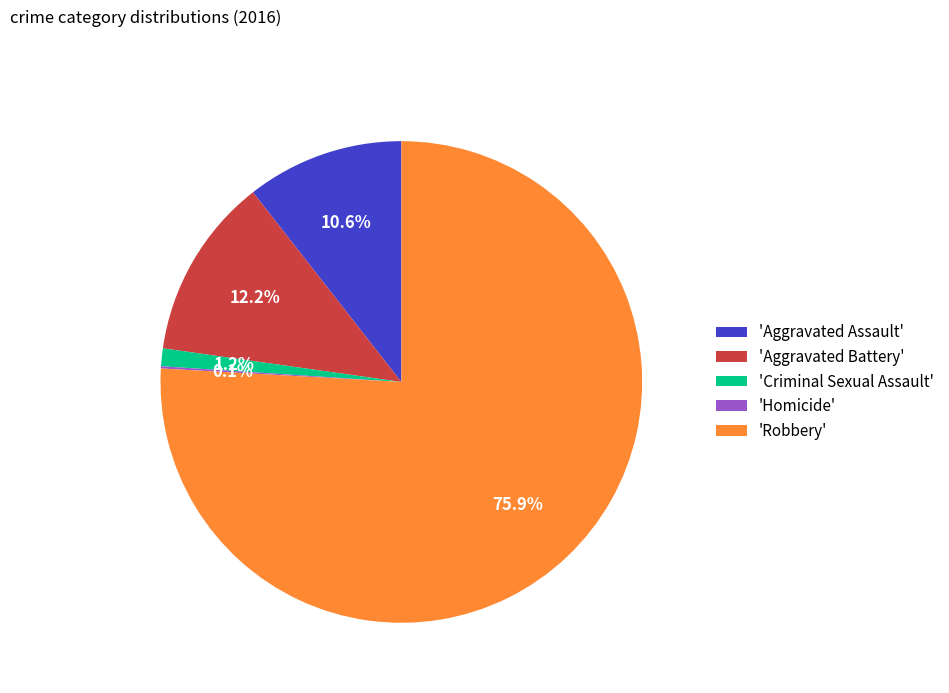

Combined, what portion of the pie is 'Criminal Sexual Assault' and 'Robbery'?

77.1%